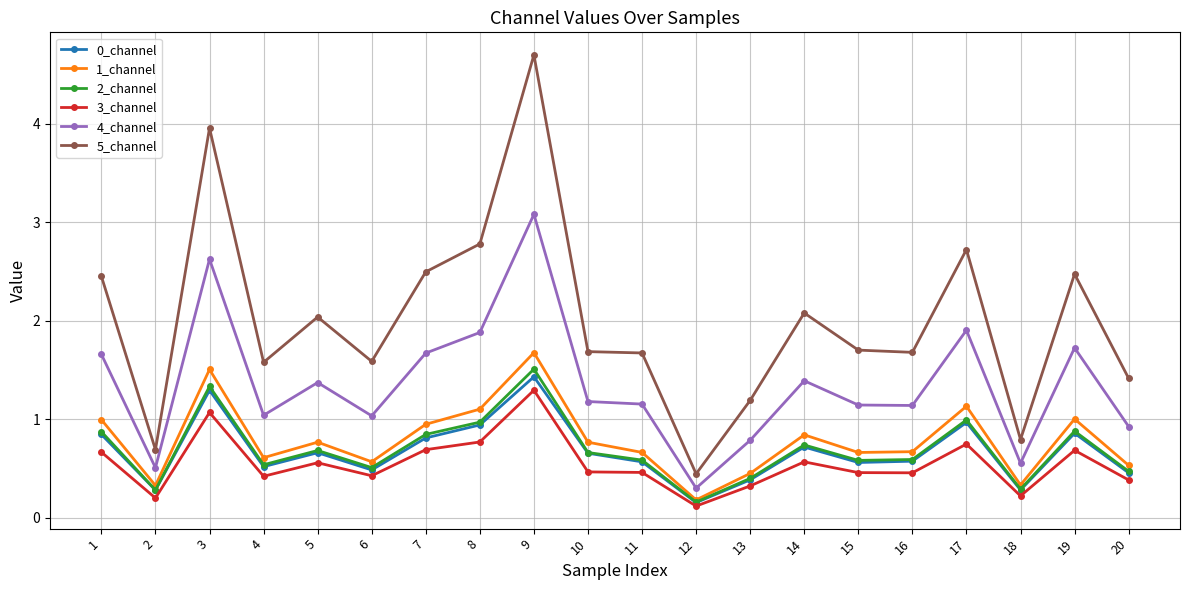

Where is the first local maximum for 3_channel?

3